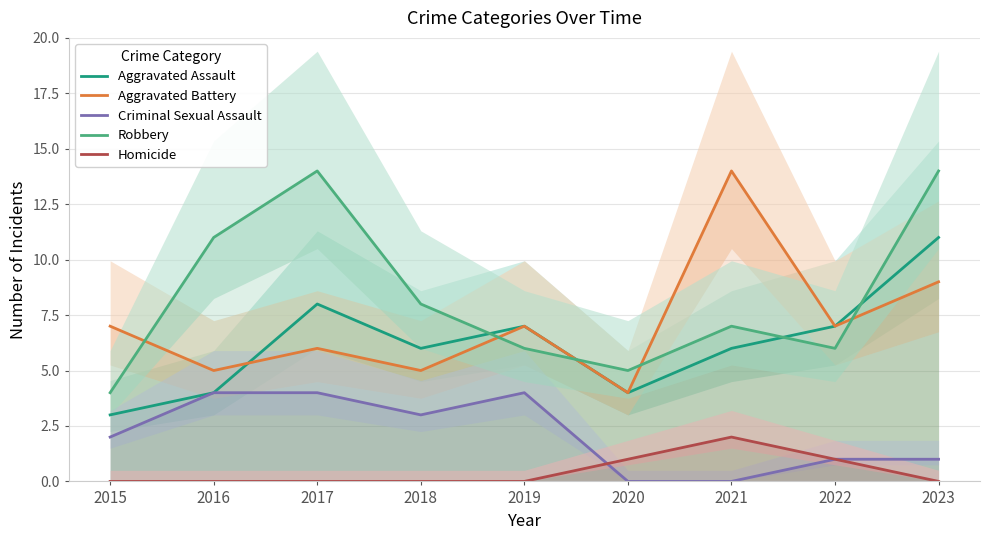

Reading right to left, what are all the values shown in this chart?

Aggravated Assault: 11	7	6	4	7	6	8	4	3
Aggravated Battery: 9	7	14	4	7	5	6	5	7
Criminal Sexual Assault: 1	1	0	0	4	3	4	4	2
Robbery: 14	6	7	5	6	8	14	11	4
Homicide: 0	1	2	1	0	0	0	0	0